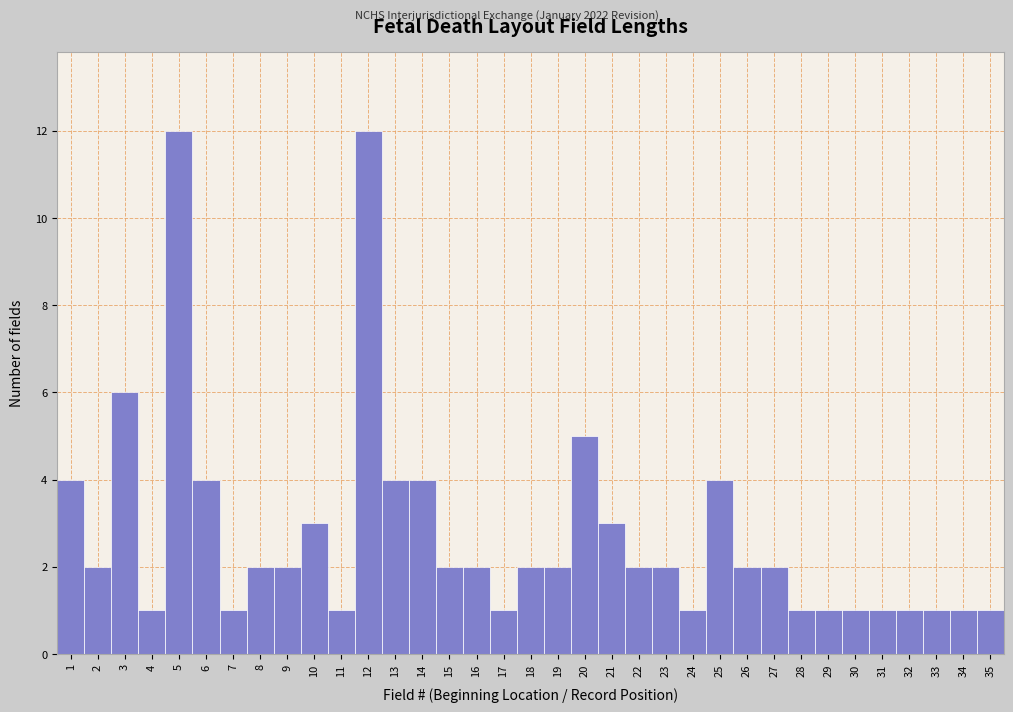

What is the value of the 28th bar from the left?

1